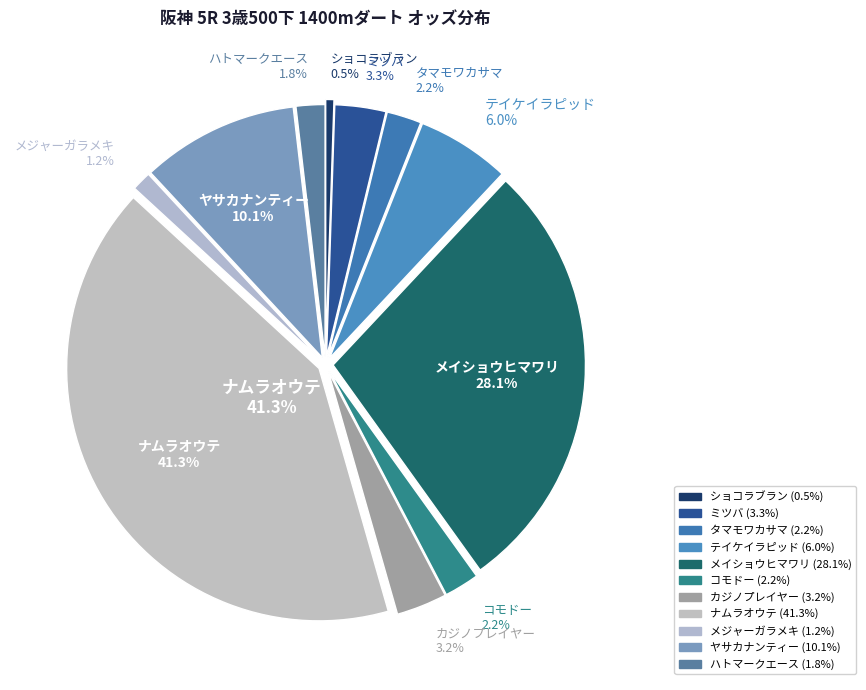

Which category has the smallest portion of the pie?

ショコラブラン